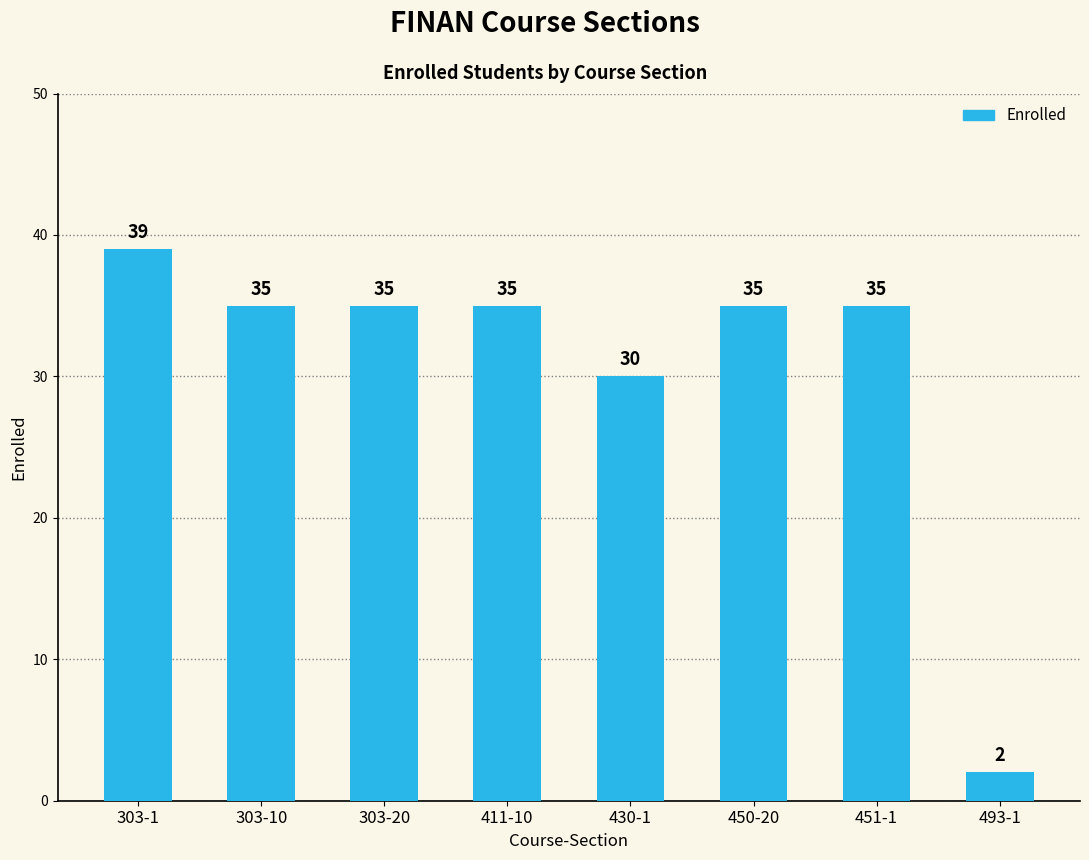

Where is the data nearest to the value 20?

430-1